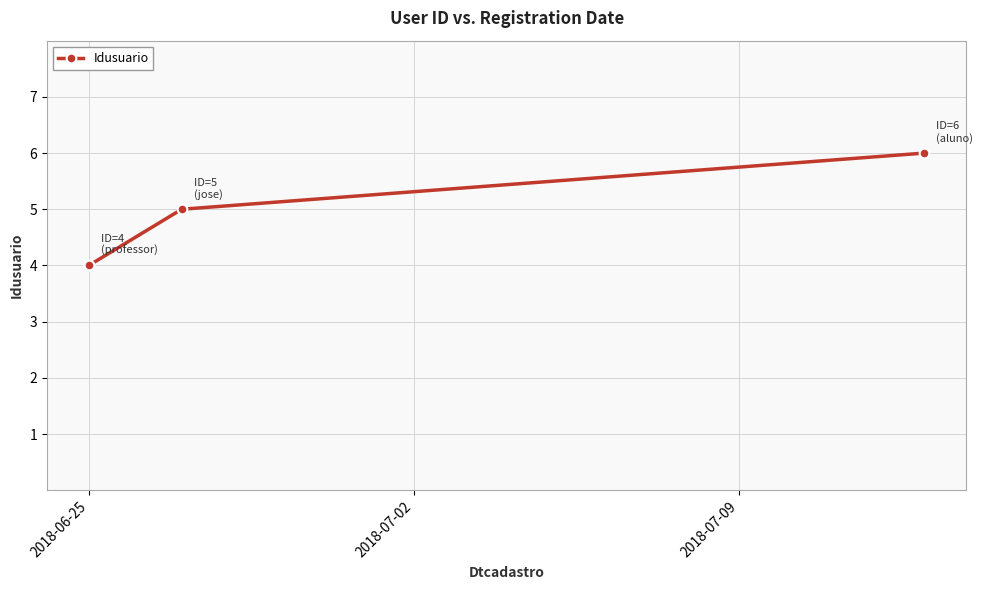

What is the value of the 3rd point from the left?

6